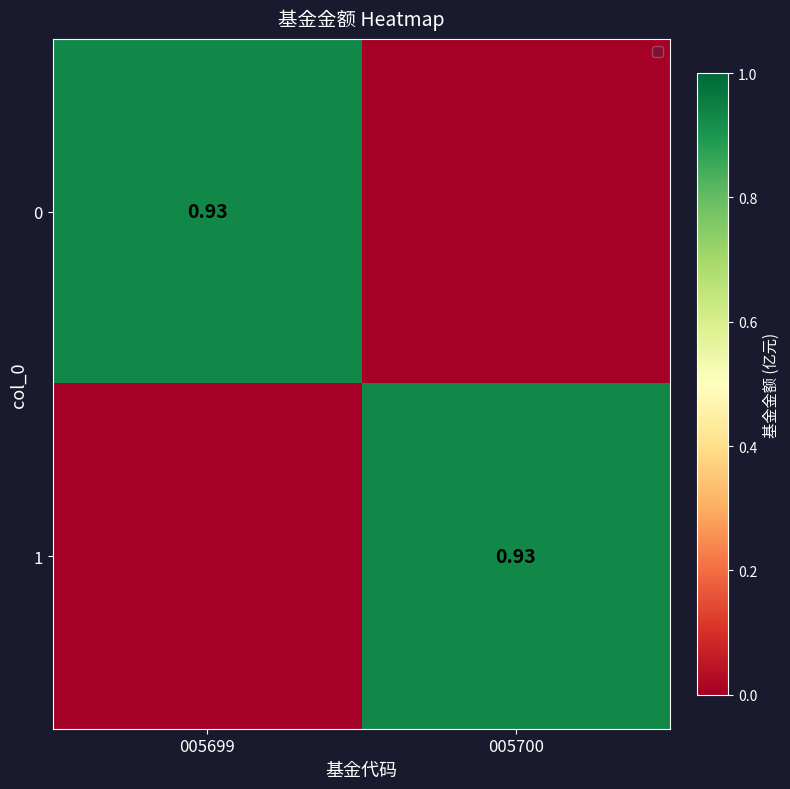

What is the greatest value displayed?

0.9